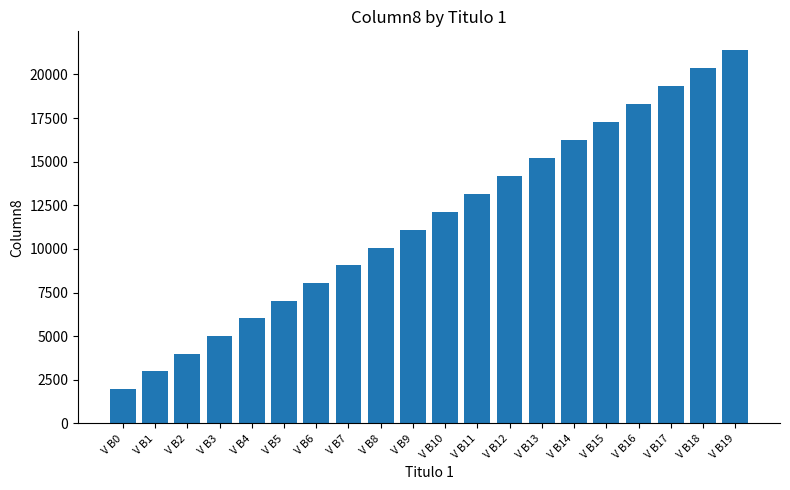

What is the sum of all values?

232850